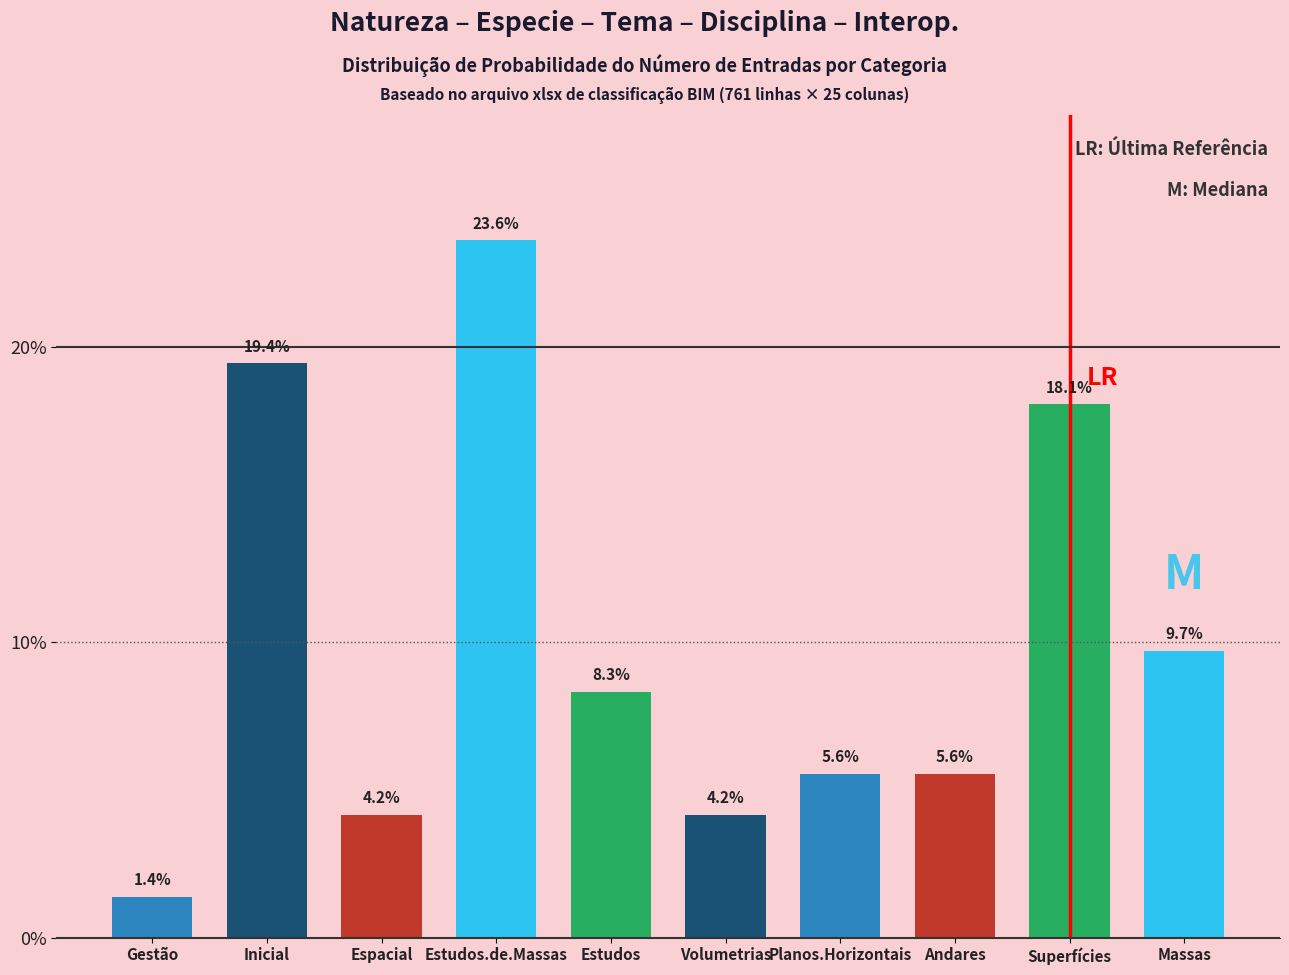

The chart shows a value of 1.4 at Gestão. True or false?

True